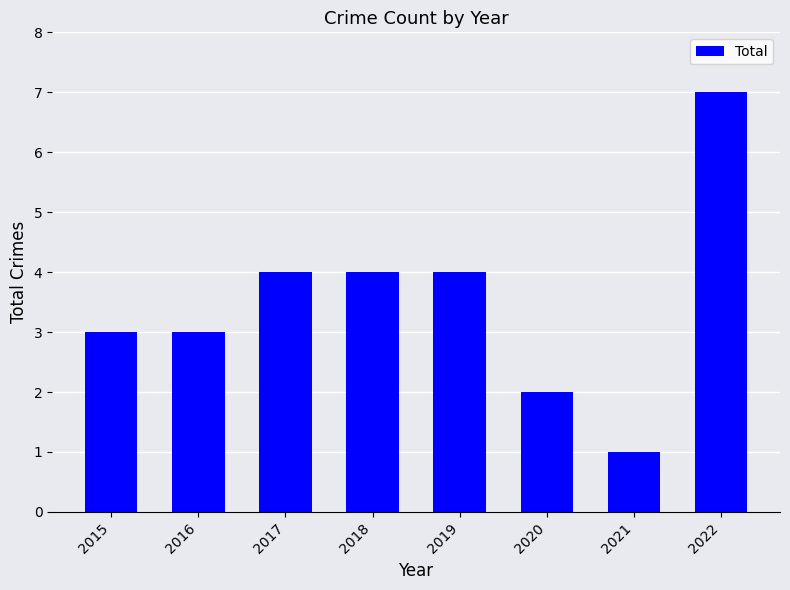

How many bars are there in total?

8